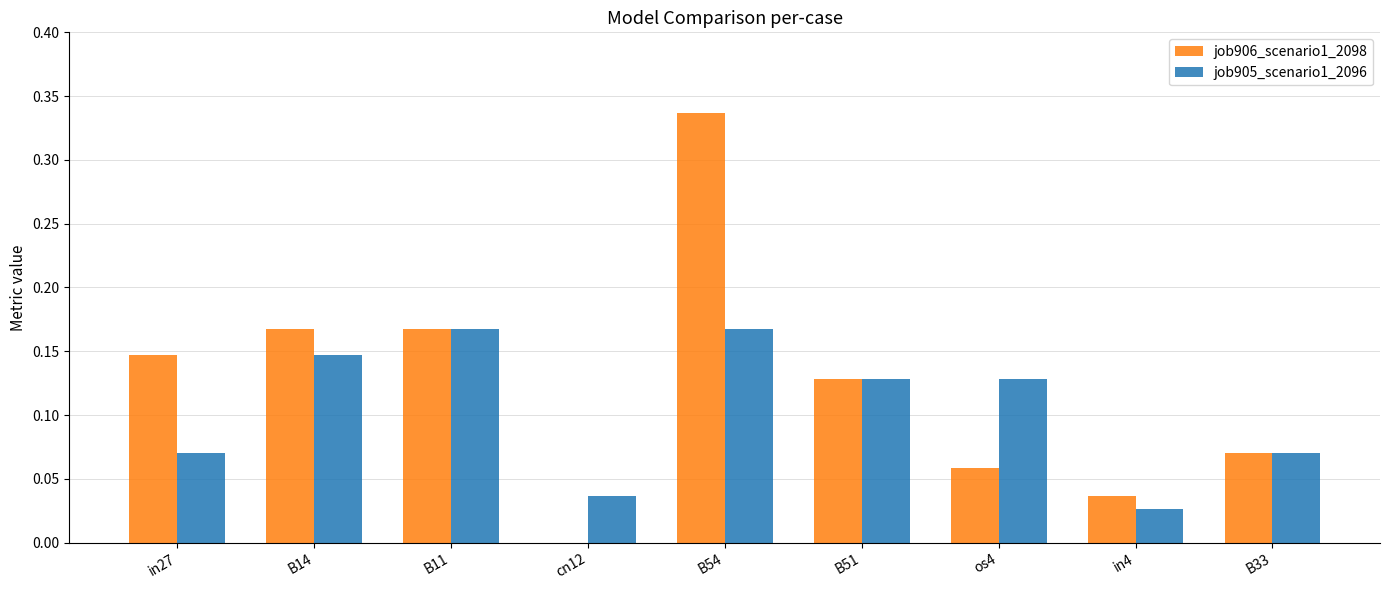

Which series changed the most between in27 and B14?

job905_scenario1_2096